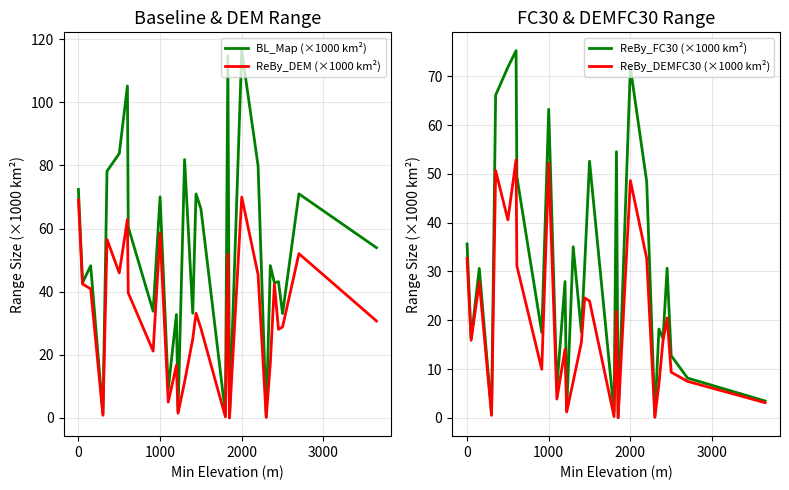

What are all the series names shown in the legend?

BL_Map (×1000 km²), ReBy_DEM (×1000 km²), ReBy_FC30 (×1000 km²), ReBy_DEMFC30 (×1000 km²)